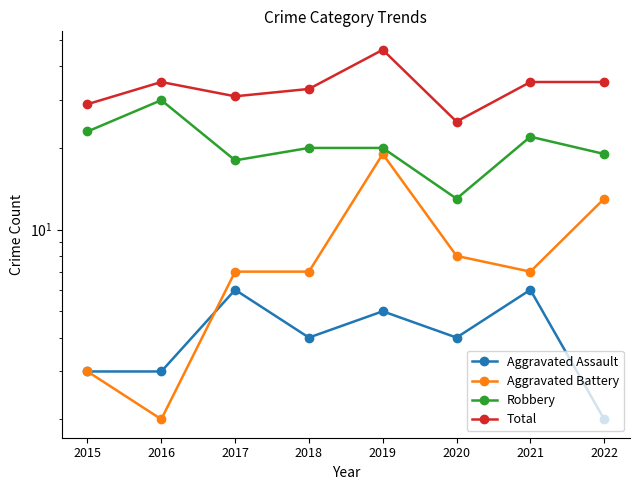

Read the Aggravated Assault value at 2019.

5